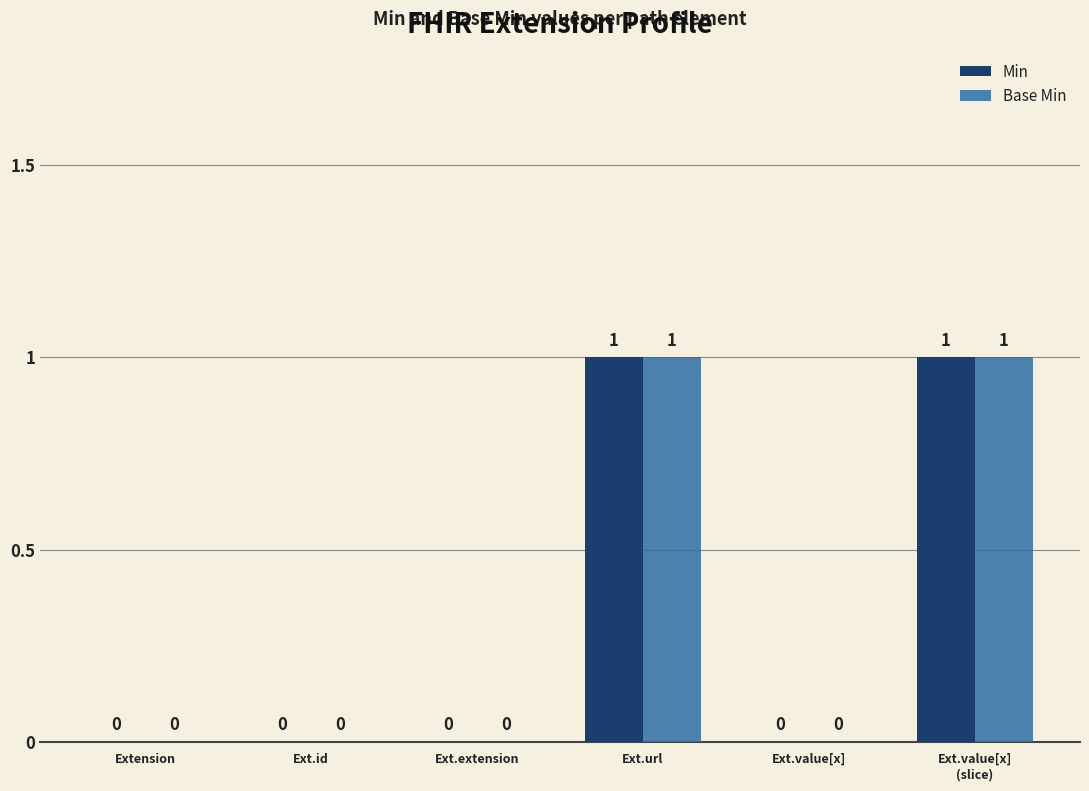

Reading right to left, transcribe all the data shown in this chart.

Min: 1	0	1	0	0	0
Base Min: 1	0	1	0	0	0